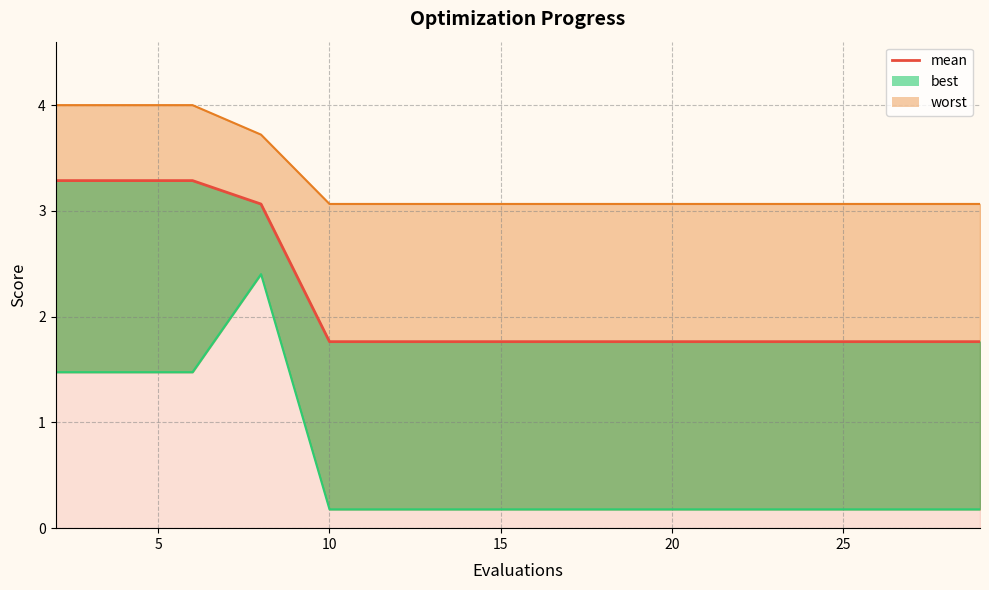

Reading right to left, extract all data points from this chart.

1.8	1.8	1.8	1.8	1.8	1.8	1.8	1.8	1.8	1.8	1.8	3.1	3.3	3.3	3.3